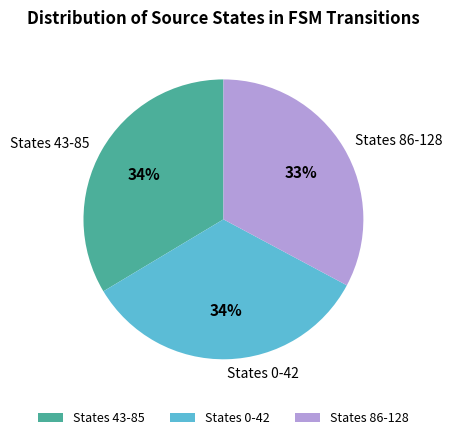

Is it true that States 43-85 is 34% of the pie?

True